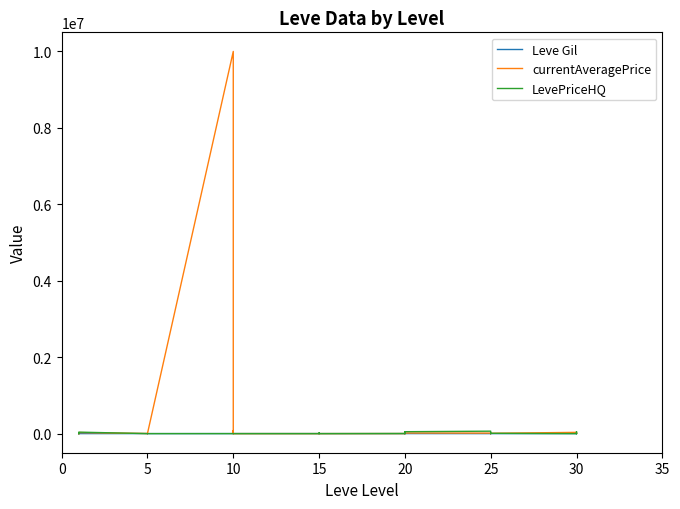

What is the value of the currentAveragePrice point at the 17th from the left?

80013